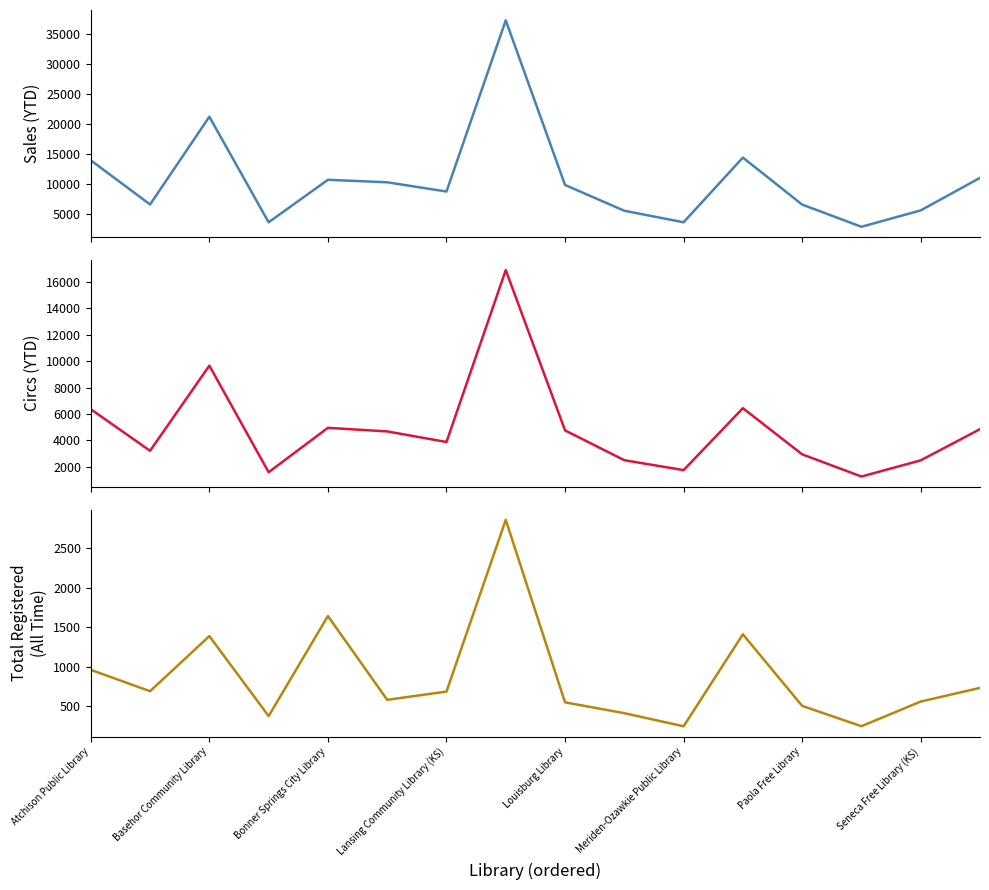

The Circs (YTD) series shows 4597.1 at Basehor Community Library. True or false?

False